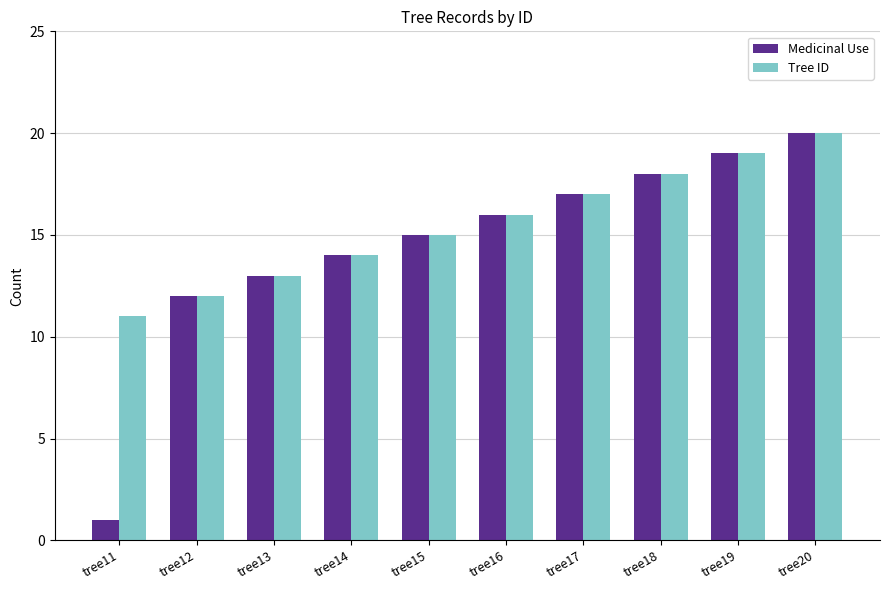

What is the maximum value shown in the chart?

20